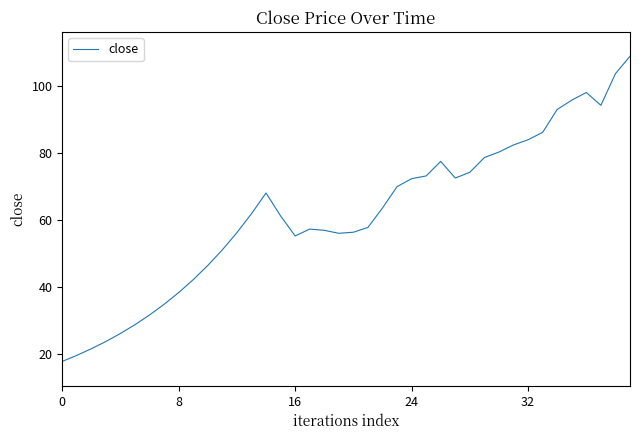

What is the greatest value displayed?

108.7